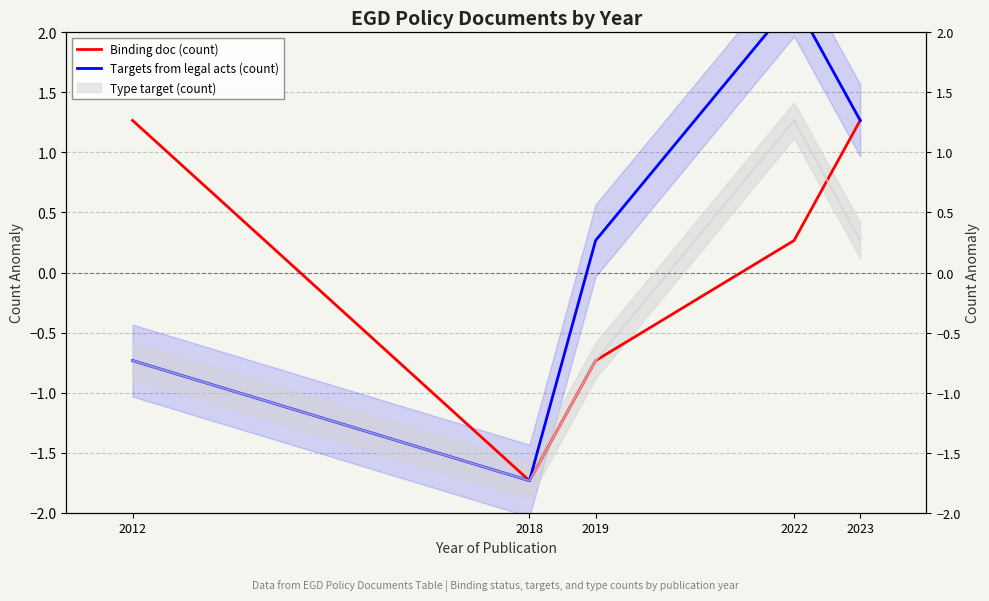

Which series has the widest spread of values?

Targets from legal acts (count)